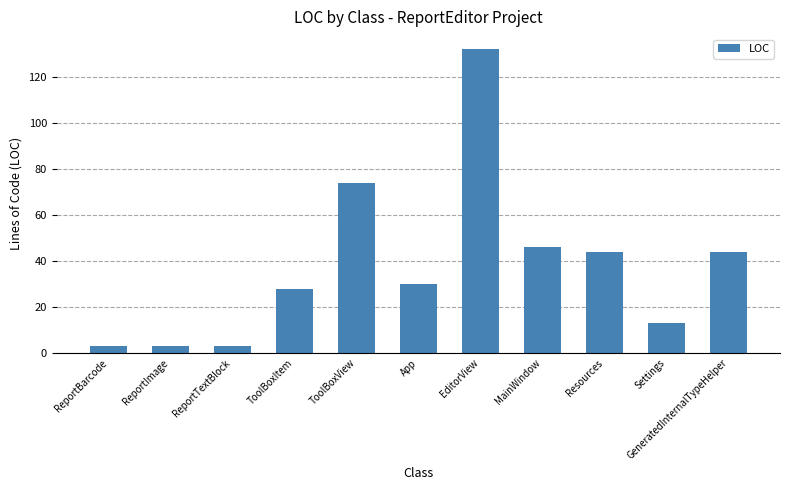

What is the approximate value at ReportImage?

3